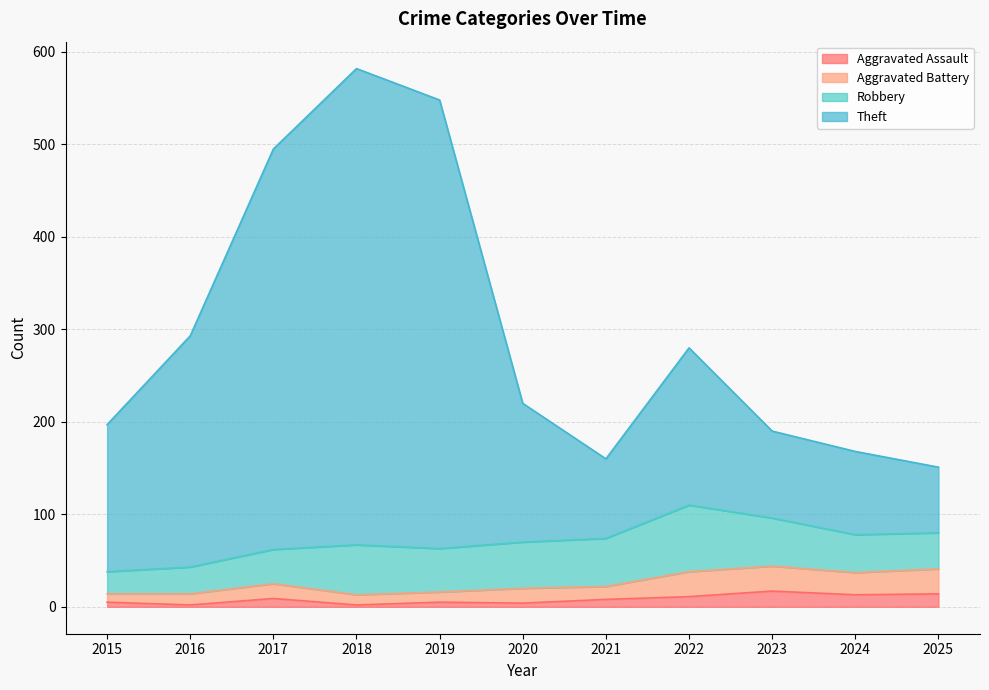

What value does the Aggravated Battery series have at 2018, to the nearest 10?

10